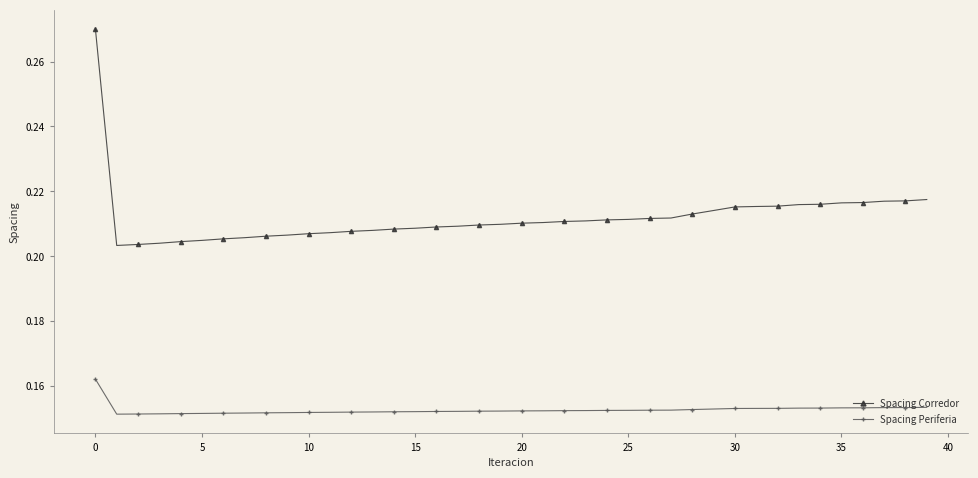

List the series in order of their peak value, lowest first.

Spacing Periferia, Spacing Corredor